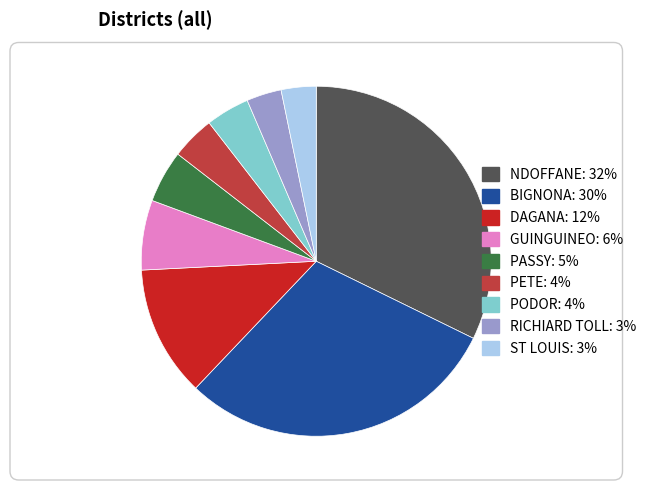

True or false: DAGANA accounts for 12% of the total.

True